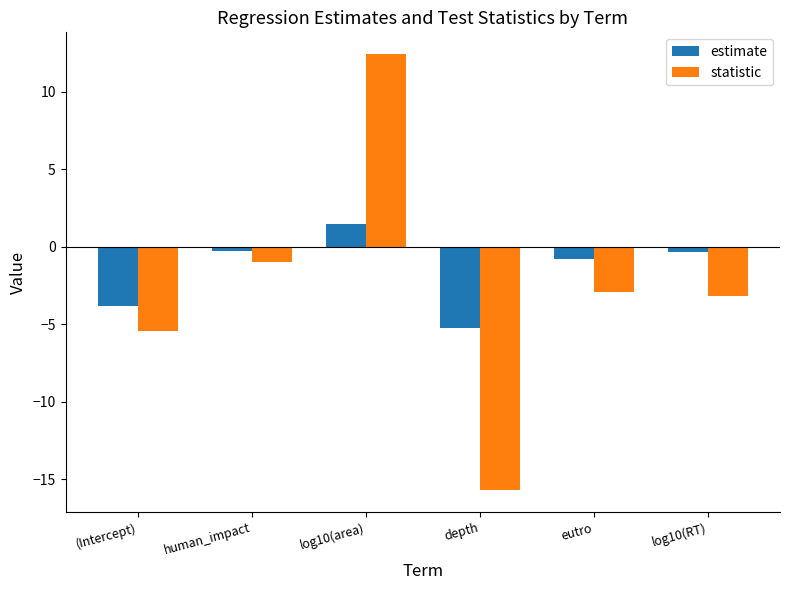

What is the difference between the maximum and minimum values in the statistic series?

28.1